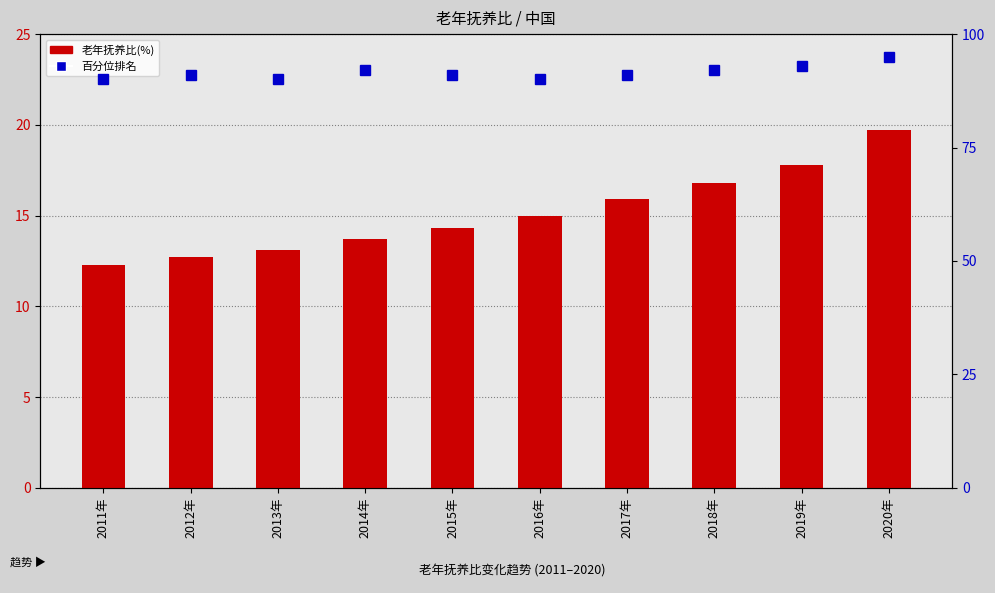

The value of 百分位排名 at 2014年 is 40.6. True or false?

False